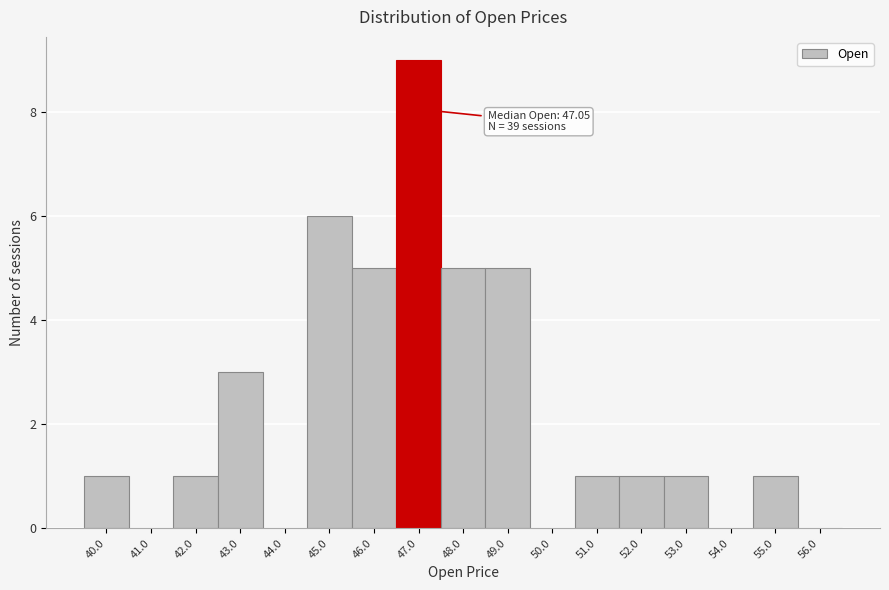

Reading left to right, extract all data points from this chart.

40.0=1	41.0=0	42.0=1	43.0=3	44.0=0	45.0=6	46.0=5	47.0=9	48.0=5	49.0=5	50.0=0	51.0=1	52.0=1	53.0=1	54.0=0	55.0=1	56.0=0